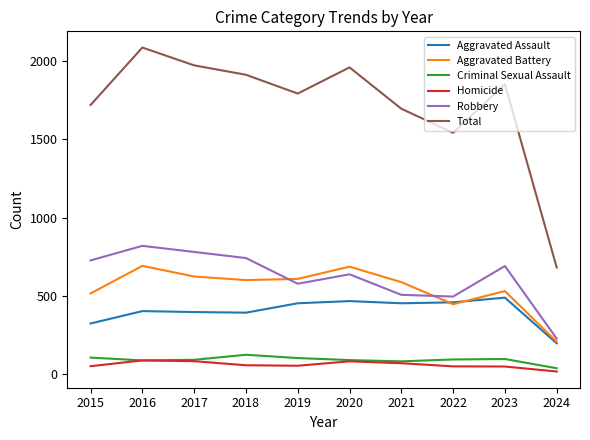

The Aggravated Assault series shows 323 at 2015. True or false?

True